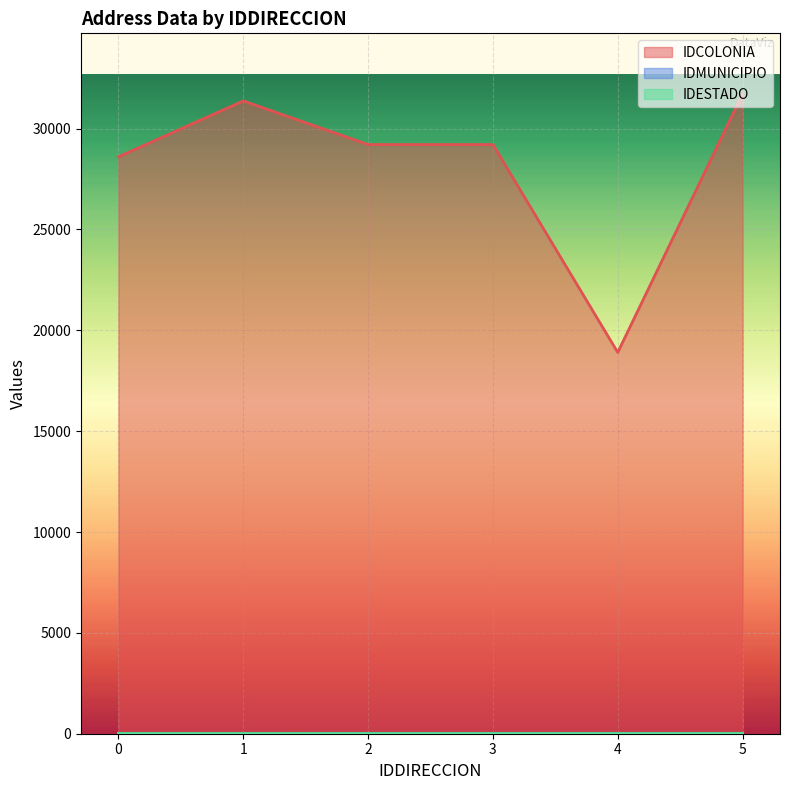

True or false: IDESTADO and IDCOLONIA cross at least once.

False